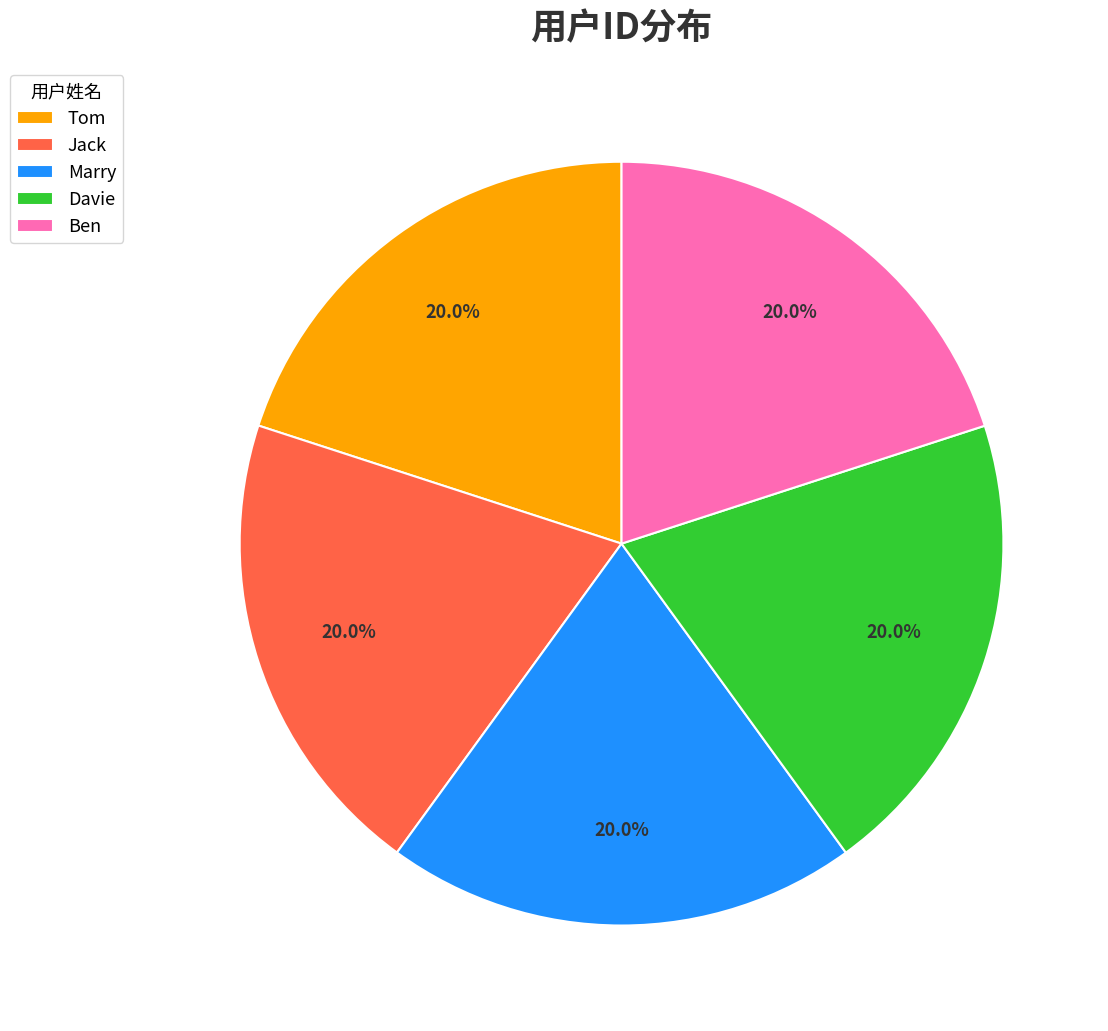

What portion of the pie excludes Marry?

80.0%